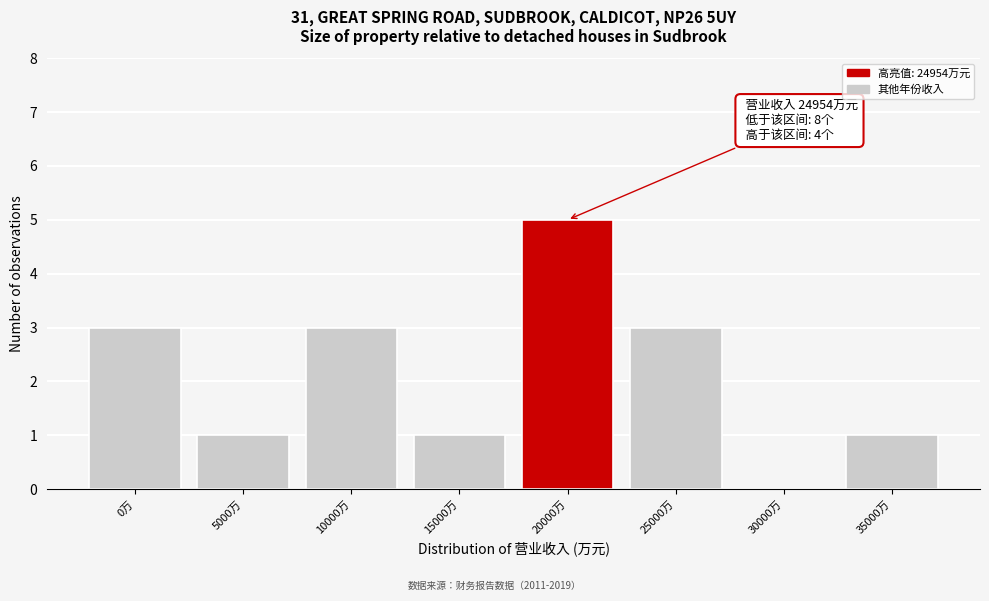

Reading right to left, list all the values displayed in this chart.

35000万=1	30000万=0	25000万=3	20000万=5	15000万=1	10000万=3	5000万=1	0万=3